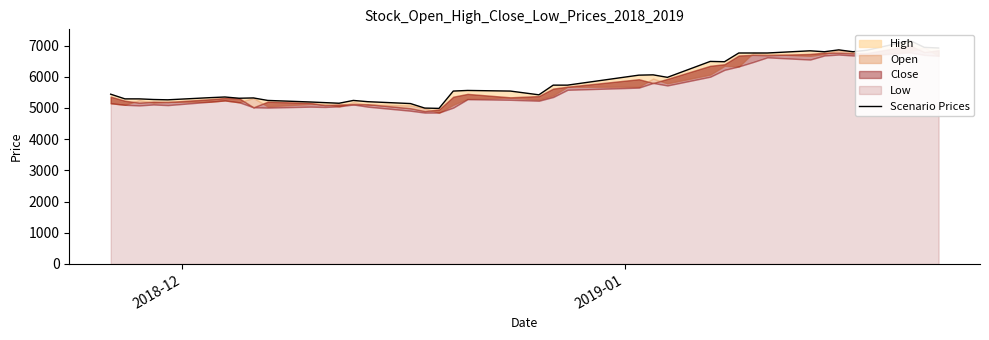

What is the difference between the maximum and second lowest values?

2165